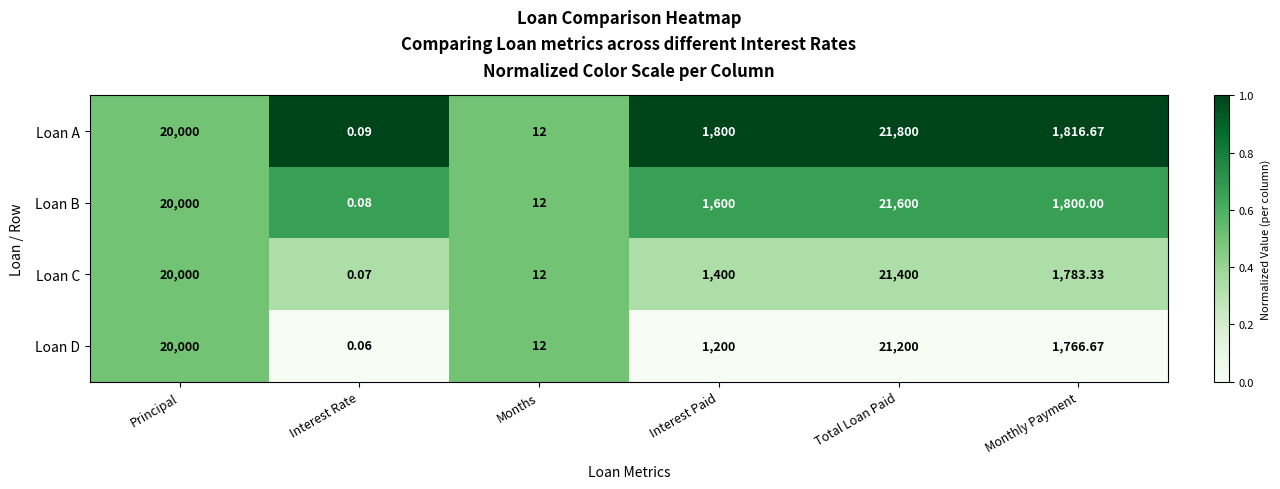

Which series has the widest spread of values?

Loan A